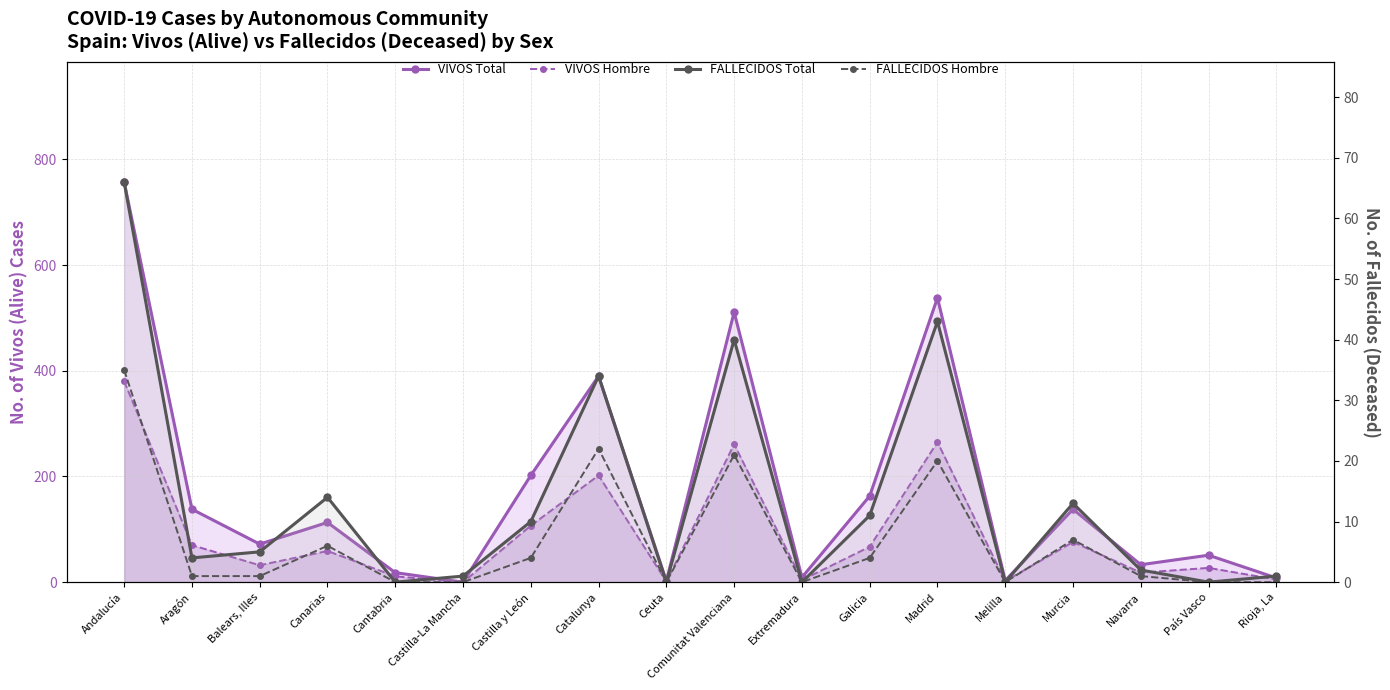

Between Castilla y León and País Vasco, which series saw the biggest shift?

VIVOS Total